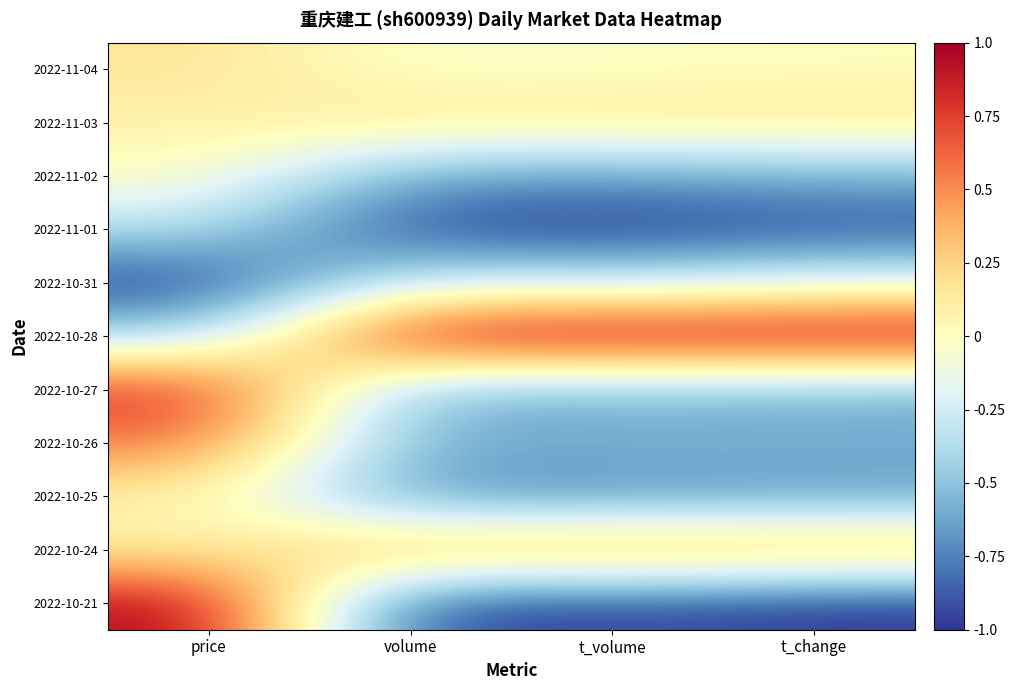

At price, list the series in order from largest to smallest.

2022-10-21, 2022-10-27, 2022-10-26, 2022-11-04, 2022-11-03, 2022-10-25, 2022-10-24, 2022-11-02, 2022-11-01, 2022-10-28, 2022-10-31